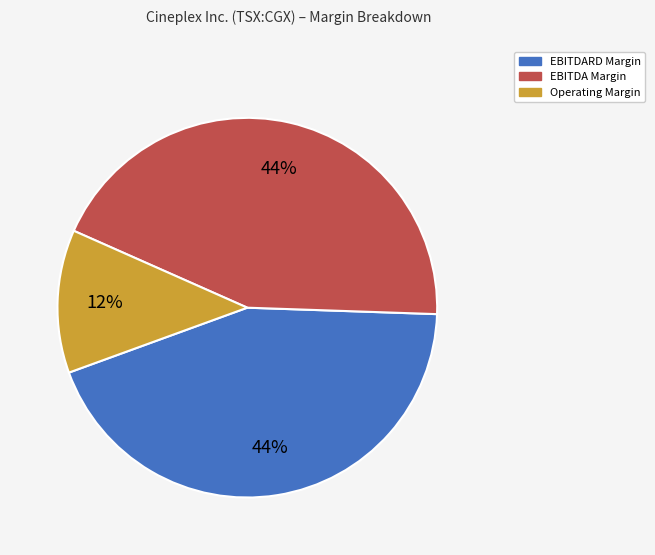

To the nearest percent, what is the average slice percentage?

33%